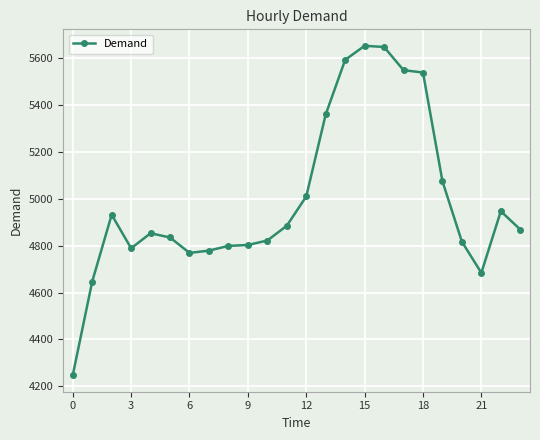

What is the difference between the maximum and minimum values?

1406